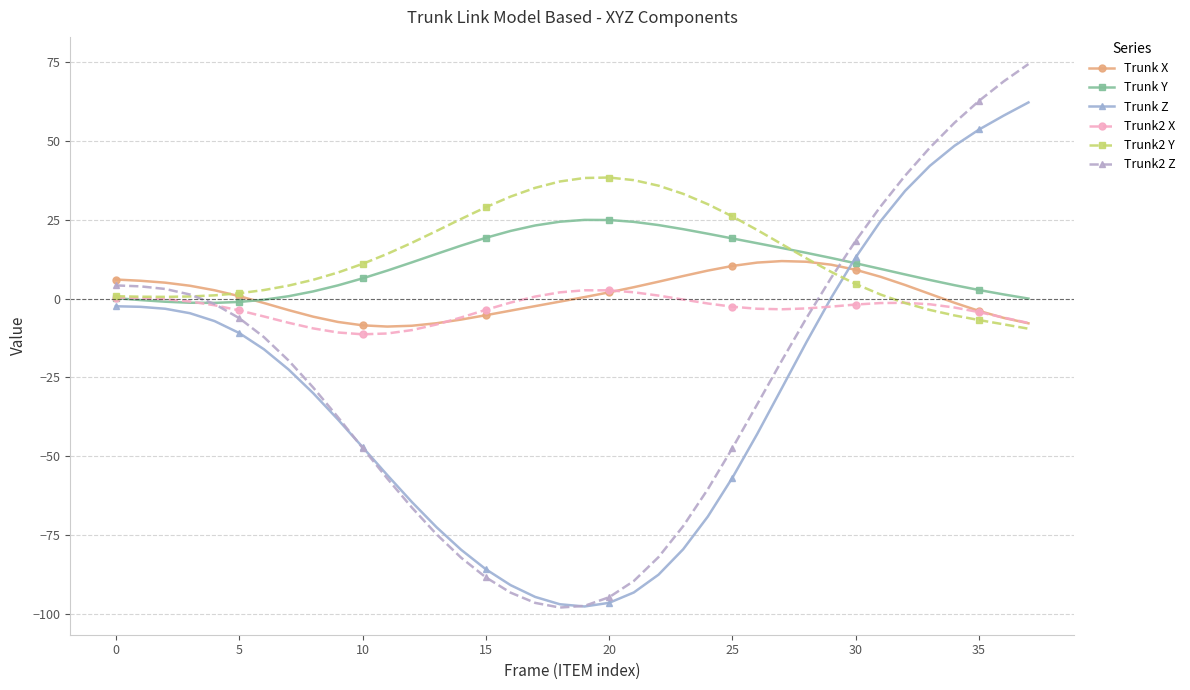

Is this an area chart (filled region under the line)?

No